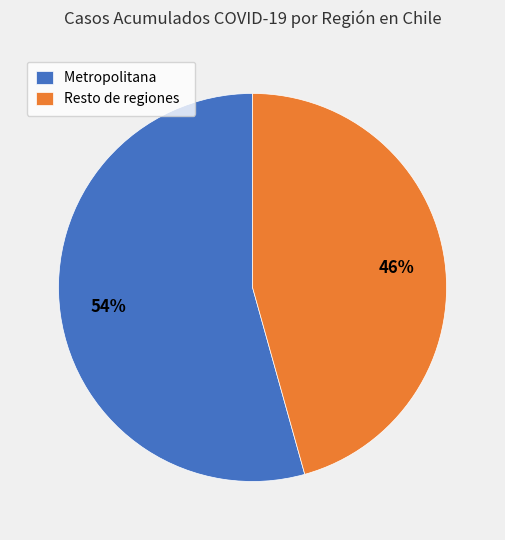

How many segments does this pie chart have?

2